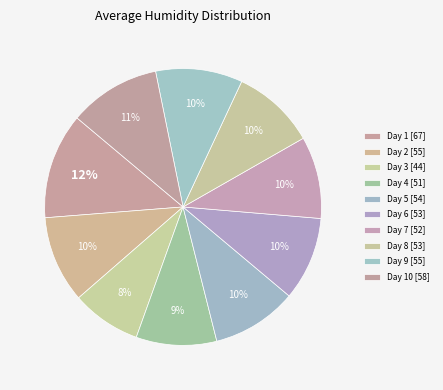

Does any single category account for the majority?

No